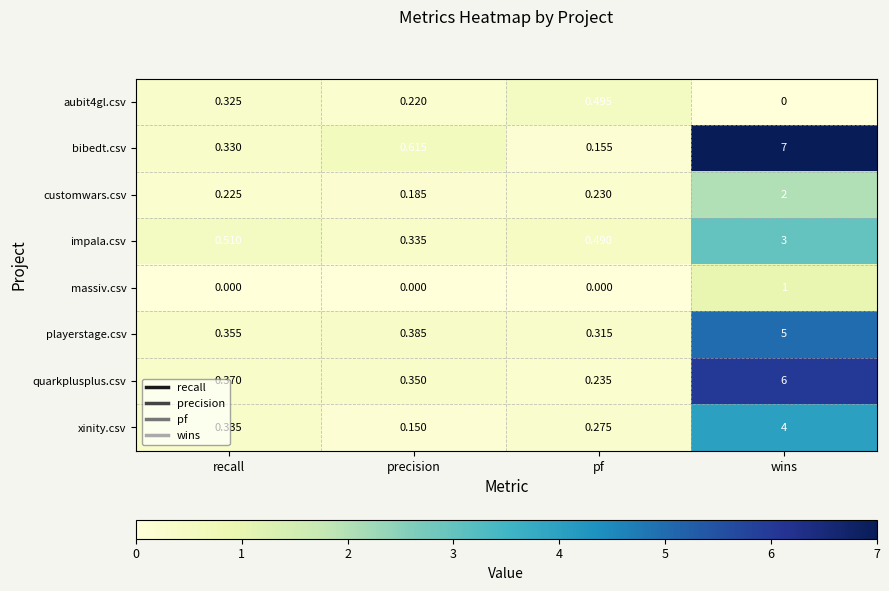

How many data points does each series have?

4